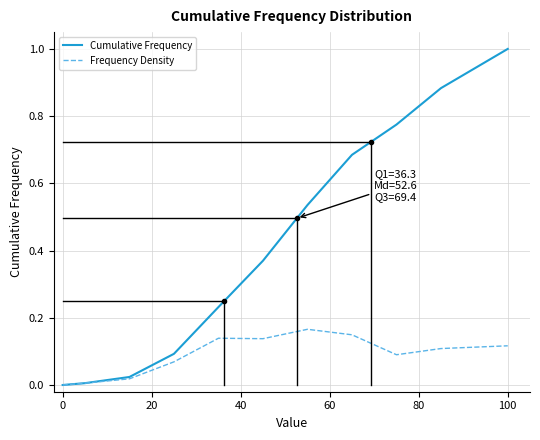

What is the greatest value displayed?

1.0